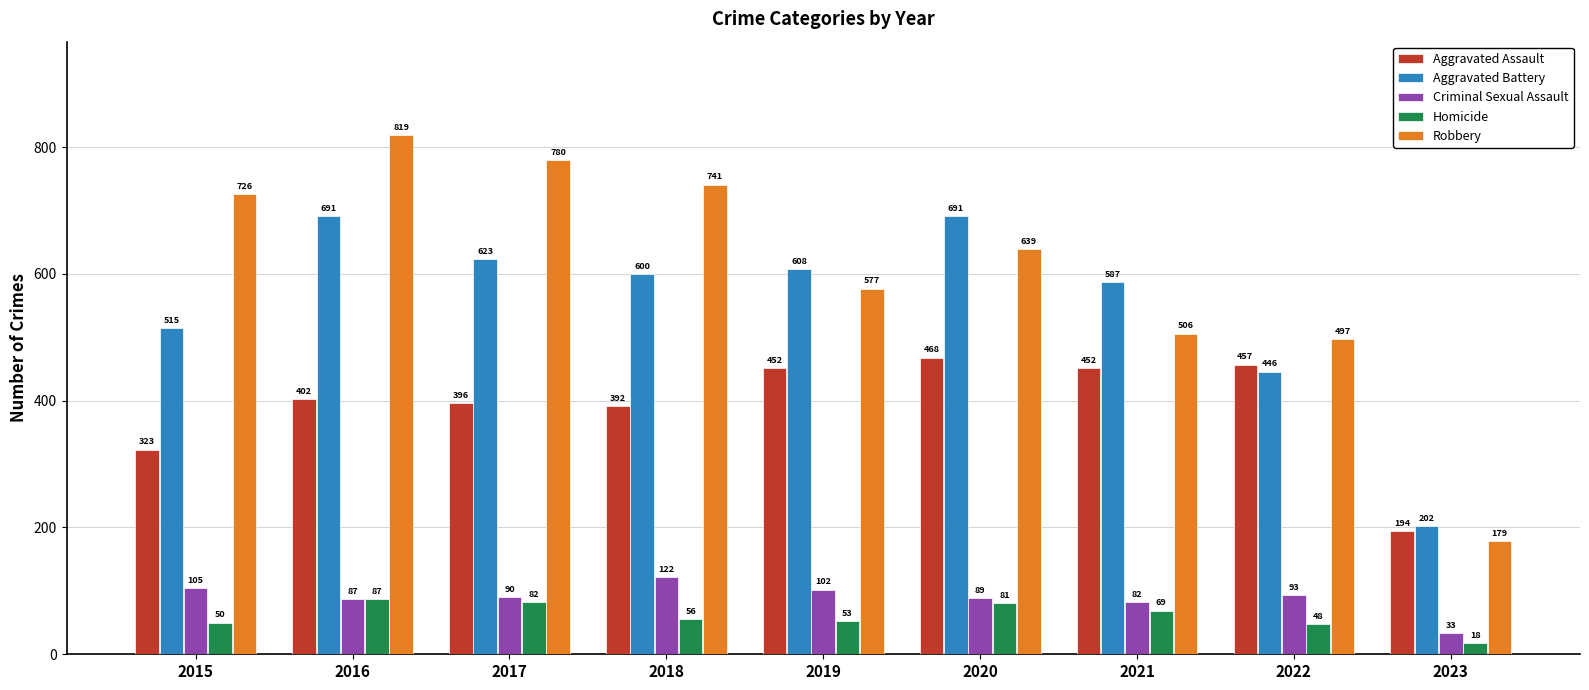

Which series changed the most between 2020 and 2022?

Aggravated Battery